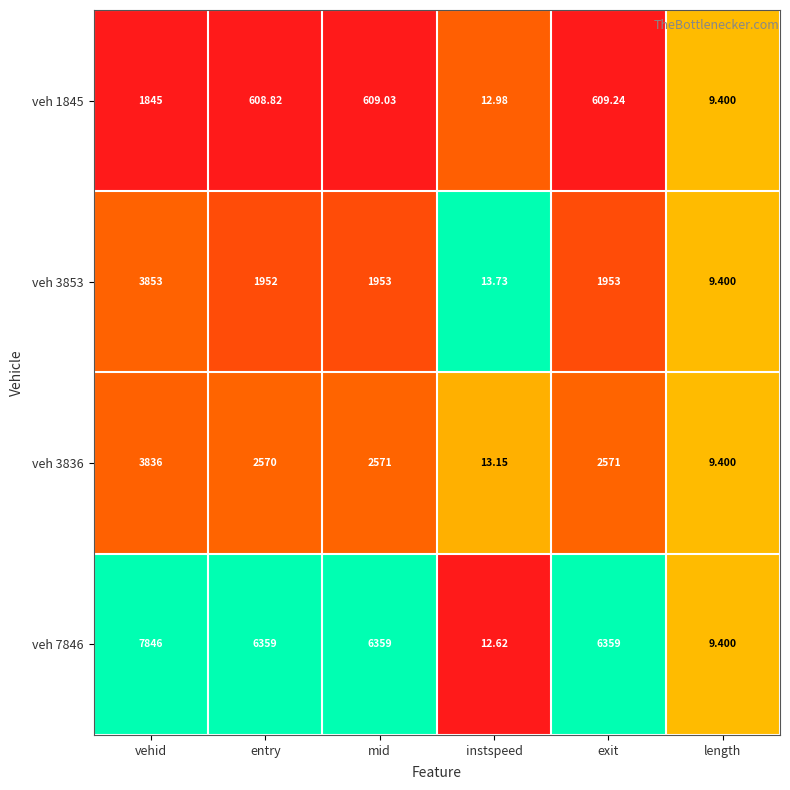

Which category has the highest value in the veh 1845 series?

vehid